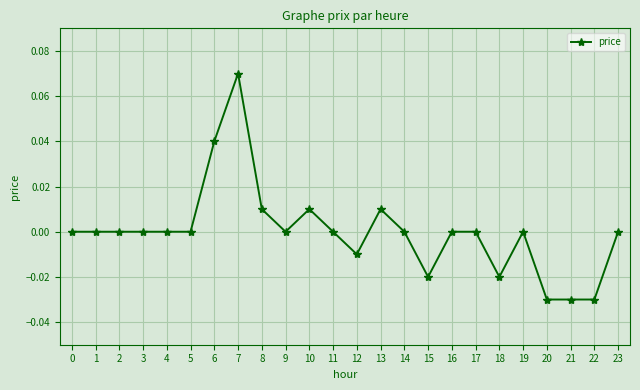

True or false: the data has more than 1 interior local peaks.

True